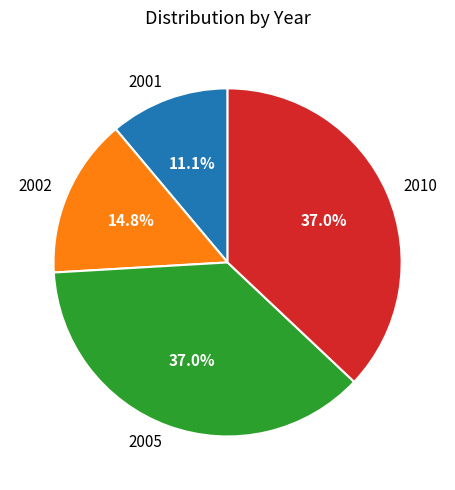

Between 2002 and 2001, which is larger?

2002